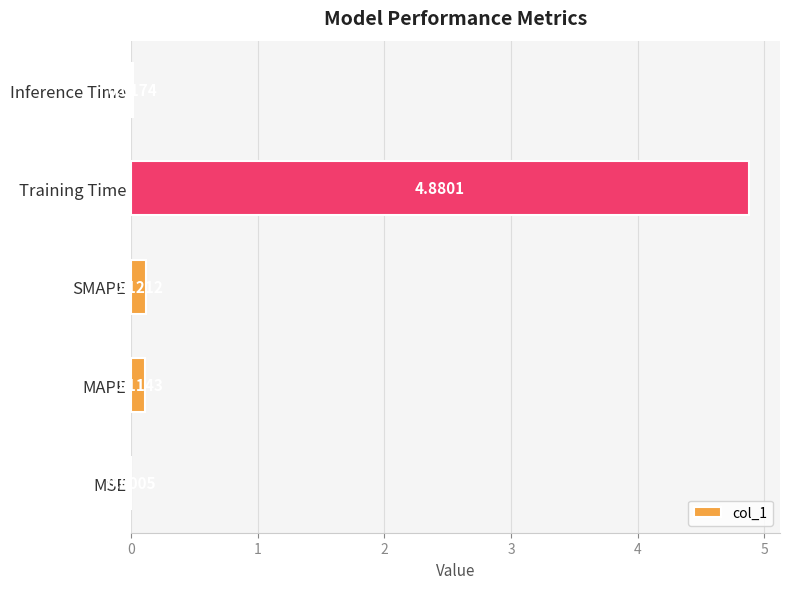

Where is the data nearest to the value 2?

SMAPE